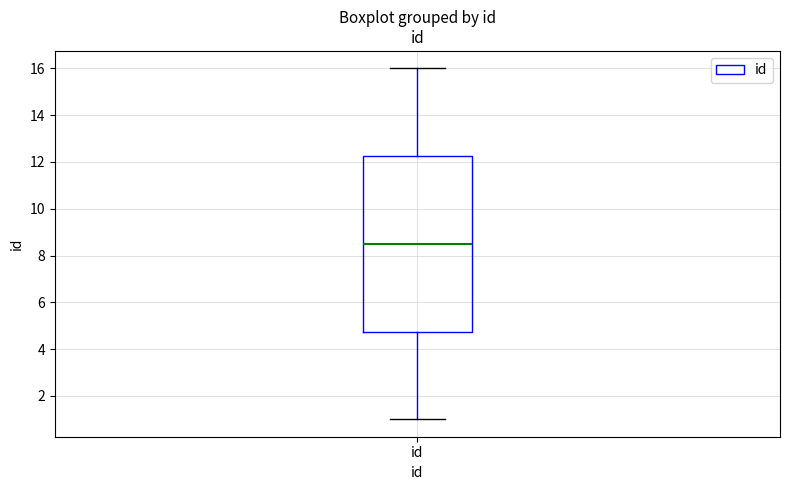

Transcribe this box plot: give where the median line is, the range the box spans, and where the two whiskers end, as read against the y-axis. The values are not printed on the chart, so give them approximately, as read against the axis.

median 8.6, box 4.8 to 12.2, whiskers 1.0 to 16.0